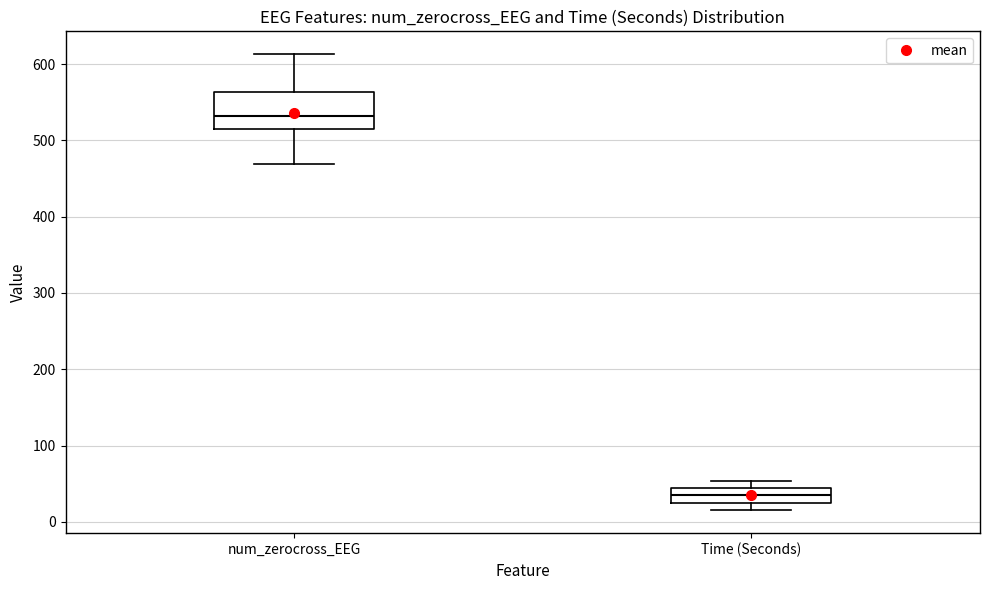

Reading left to right, transcribe this box plot: for each box, give where its median line is, the range the box spans, and where its two whiskers end, as read against the y-axis. The values are not printed on the chart, so give them approximately, as read against the axis.

num_zerocross_EEG: median 530, box 510 to 560, whiskers 470 to 610
Time (Seconds): median 30, box 20 to 40, whiskers 20 (just below the box's lower edge) to 50